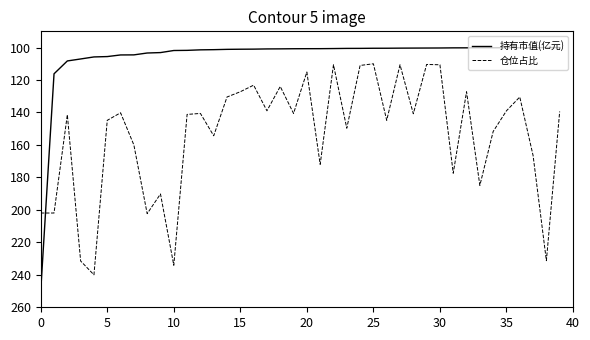

How many times do 持有市值(亿元) and 仓位占比 cross each other?

1